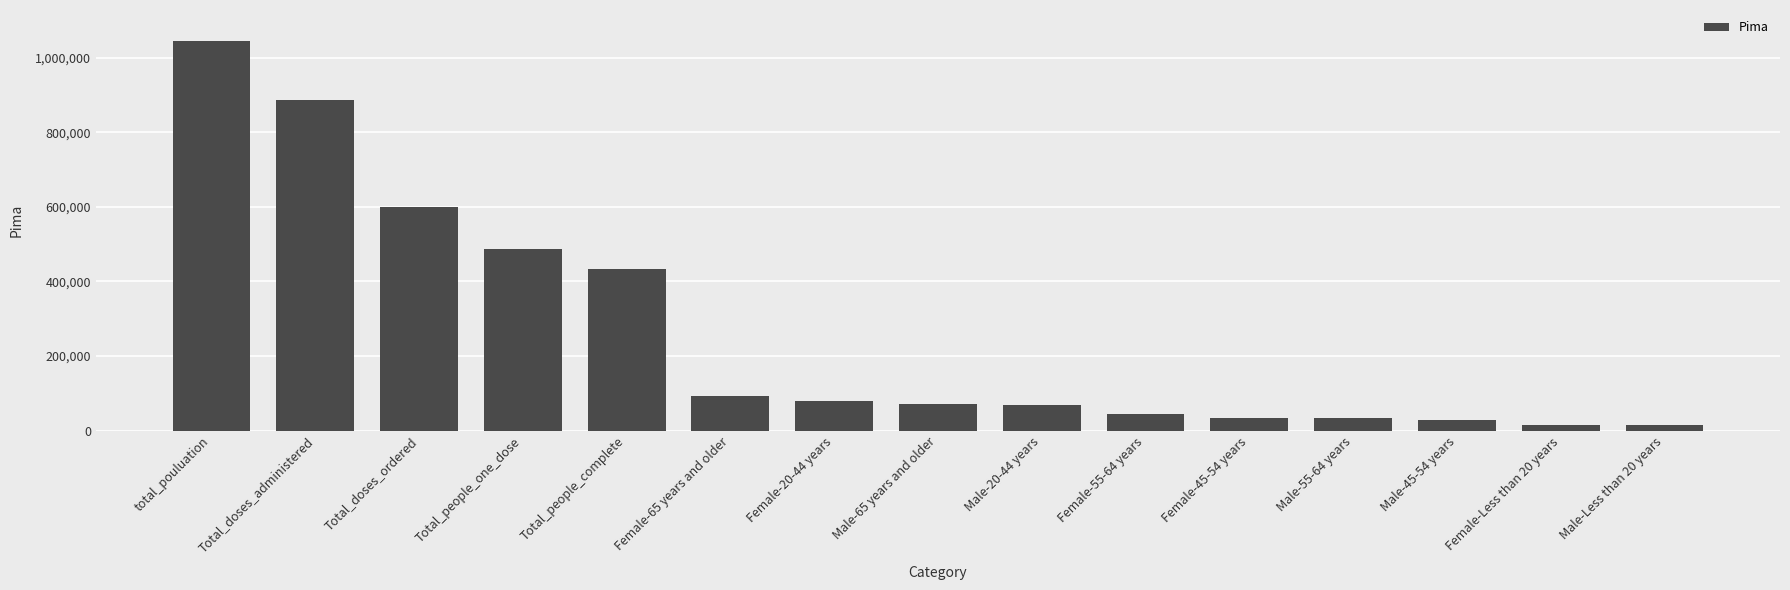

What is the label of the 13th bar from the left?

Male-45-54 years